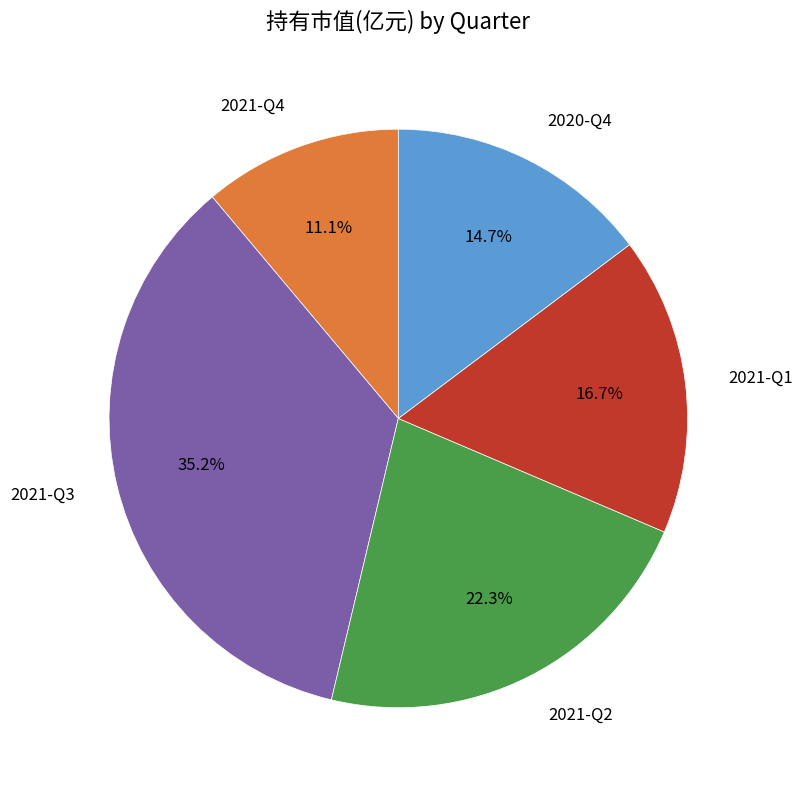

The 2021-Q1 slice represents 7% of the pie. True or false?

False